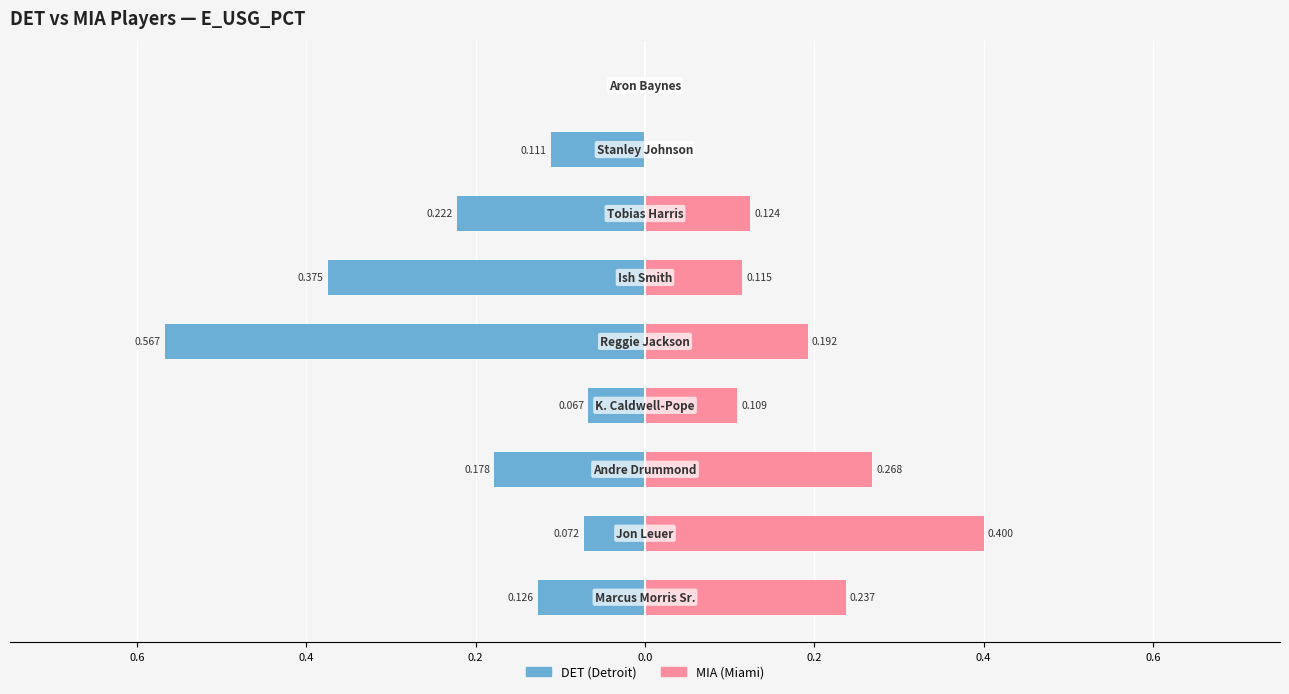

What is the approximate value of MIA at 0.2?

0.3